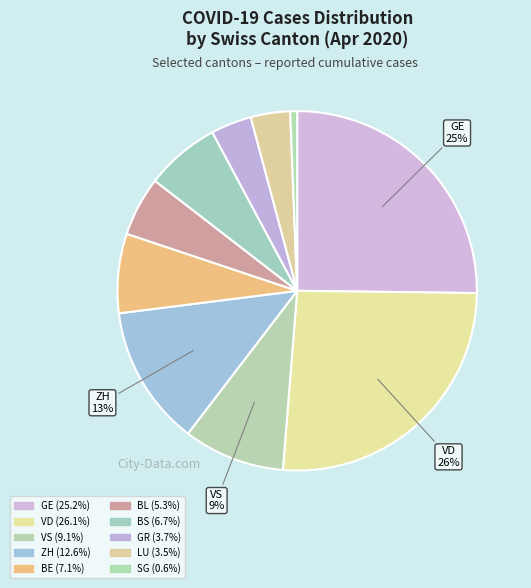

What percentage do BS and VS together represent?

15.8%